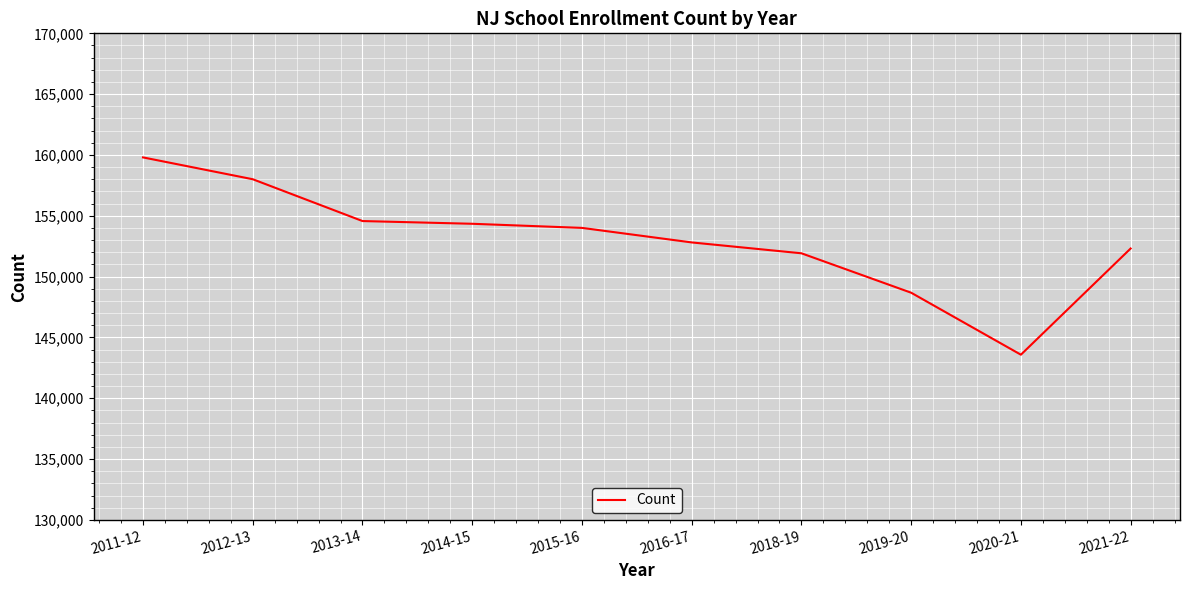

The value at 2016-17 is 152812. True or false?

True